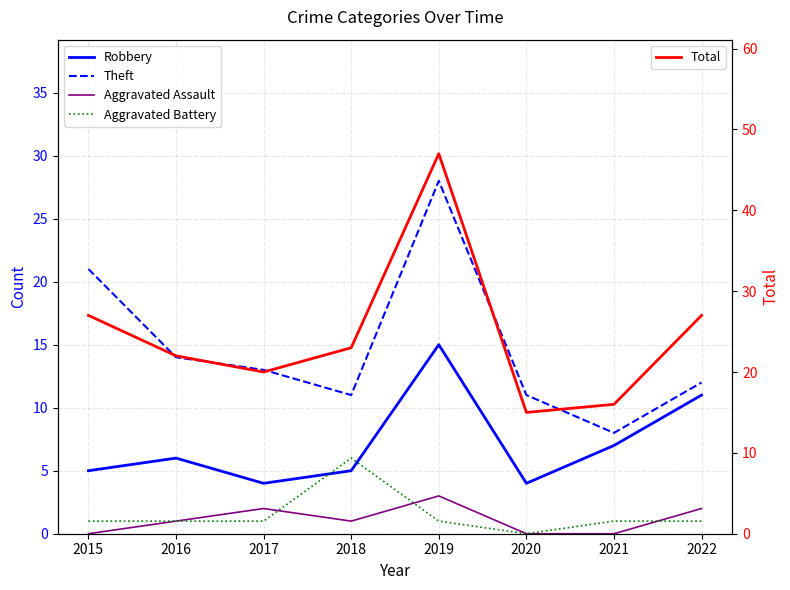

What is the average value of the Aggravated Assault series?

1